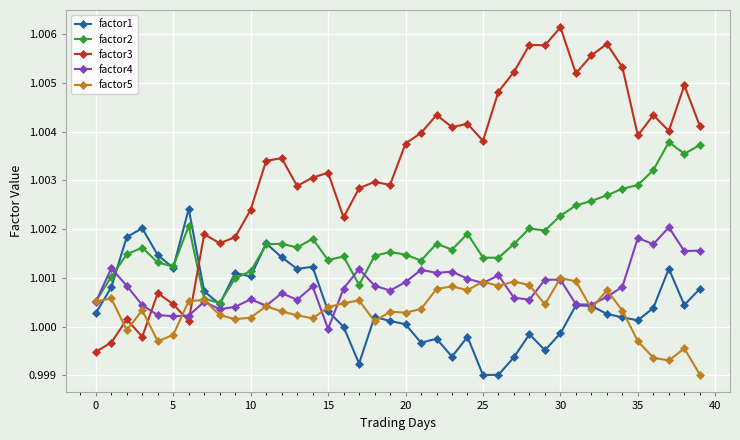

Does the chart have visible grid lines?

Yes